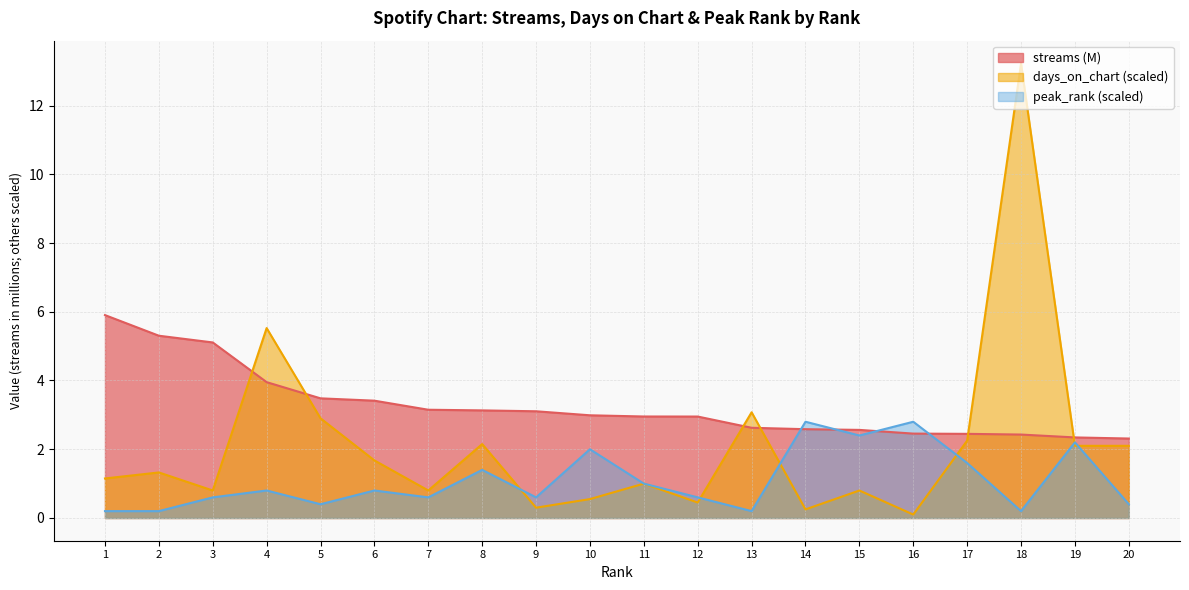

What are all the series names shown in the legend?

streams (M), days_on_chart (scaled), peak_rank (scaled)